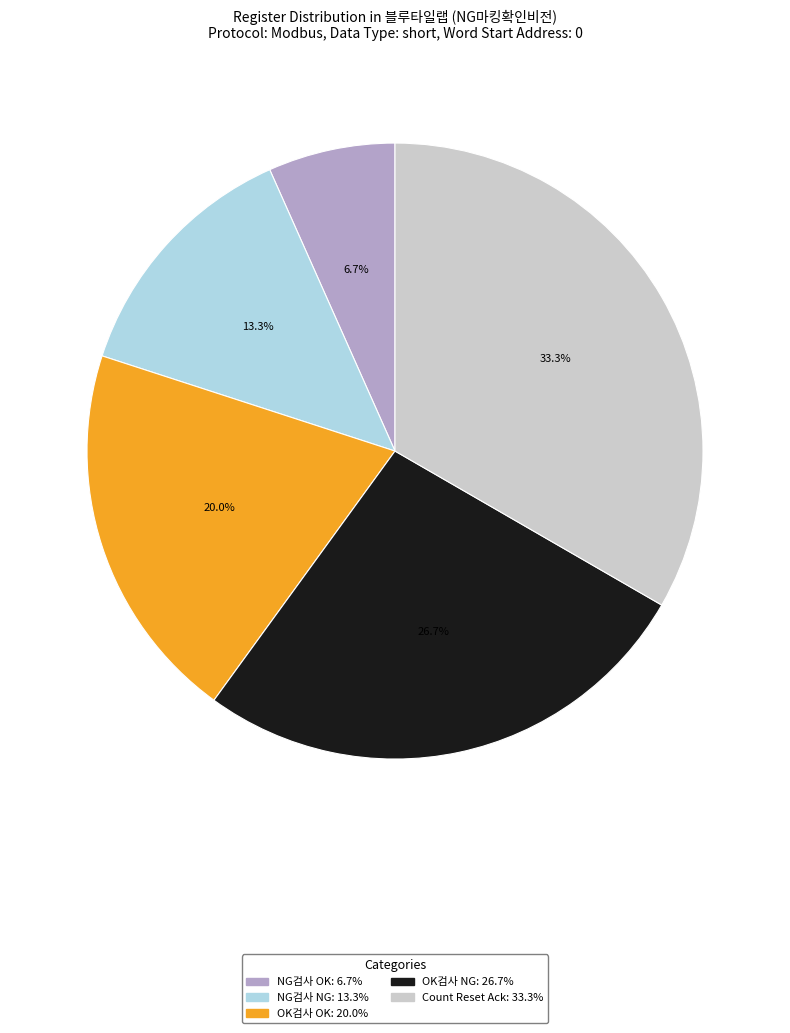

Which has a higher value, OK검사 OK or Count Reset Ack?

Count Reset Ack